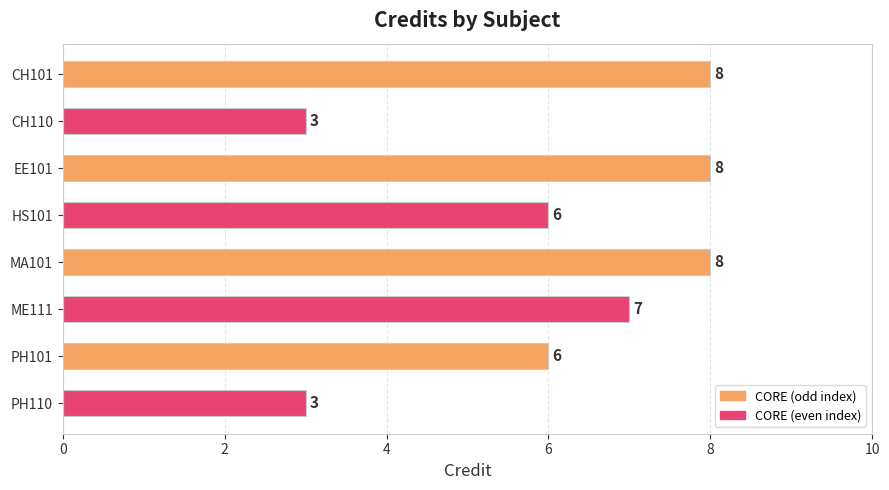

What is the ratio of the value at EE101 to the value at HS101?

1.3